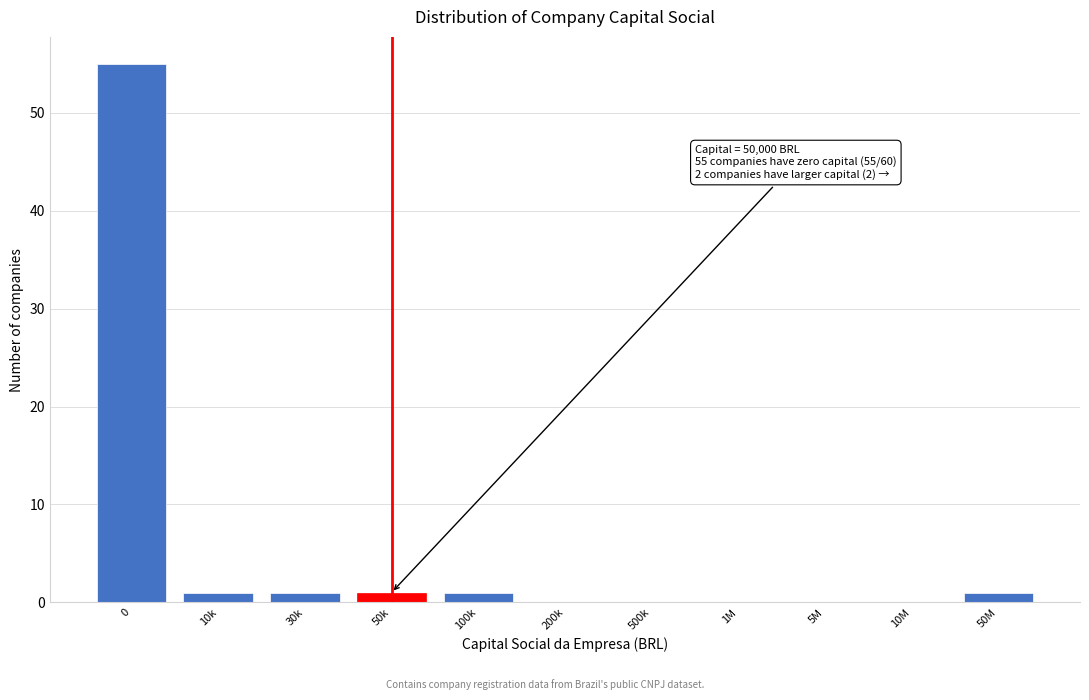

Reading left to right, list all the values displayed in this chart.

0=55	10k=1	30k=1	50k=1	100k=1	200k=0	500k=0	1M=0	5M=0	10M=0	50M=1